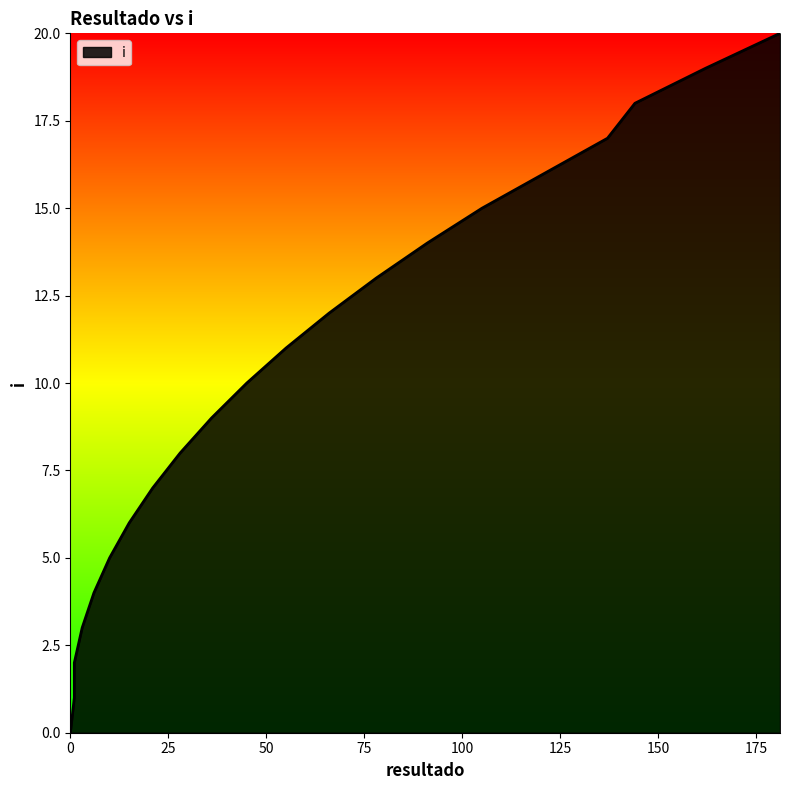

What is the difference between the values at 78 and 121?

3